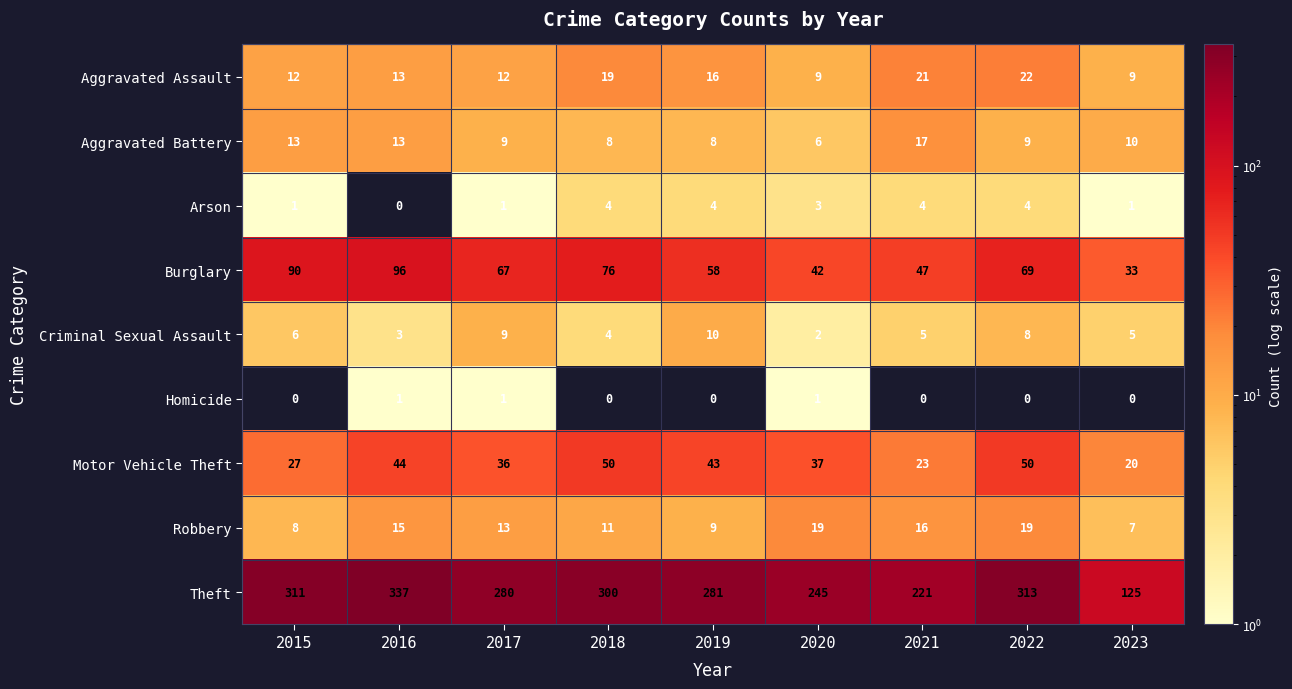

At which category does the chart reach its peak across all series?

2016